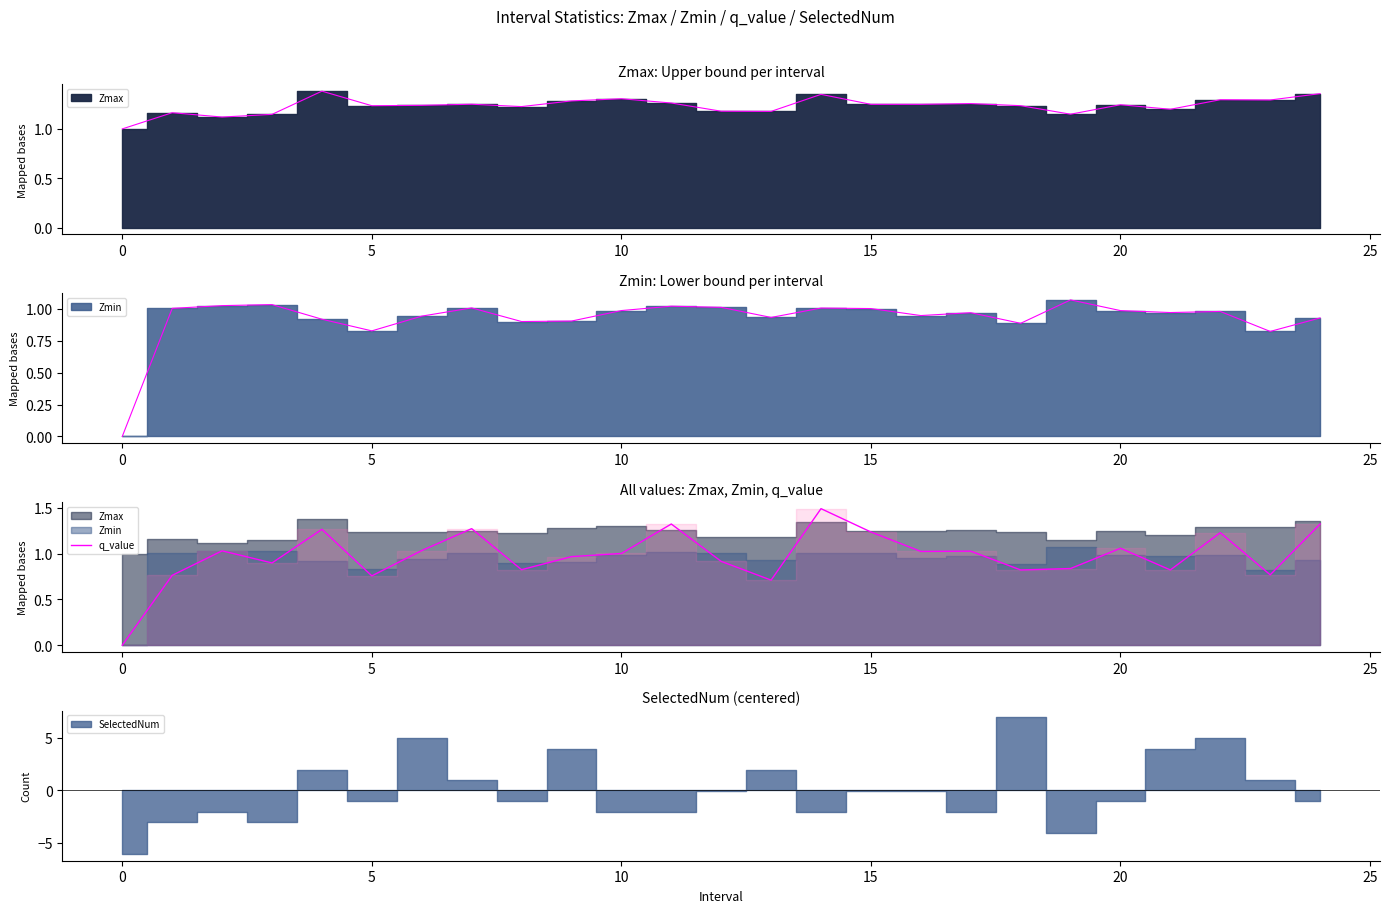

How many lines are shown in the chart?

1